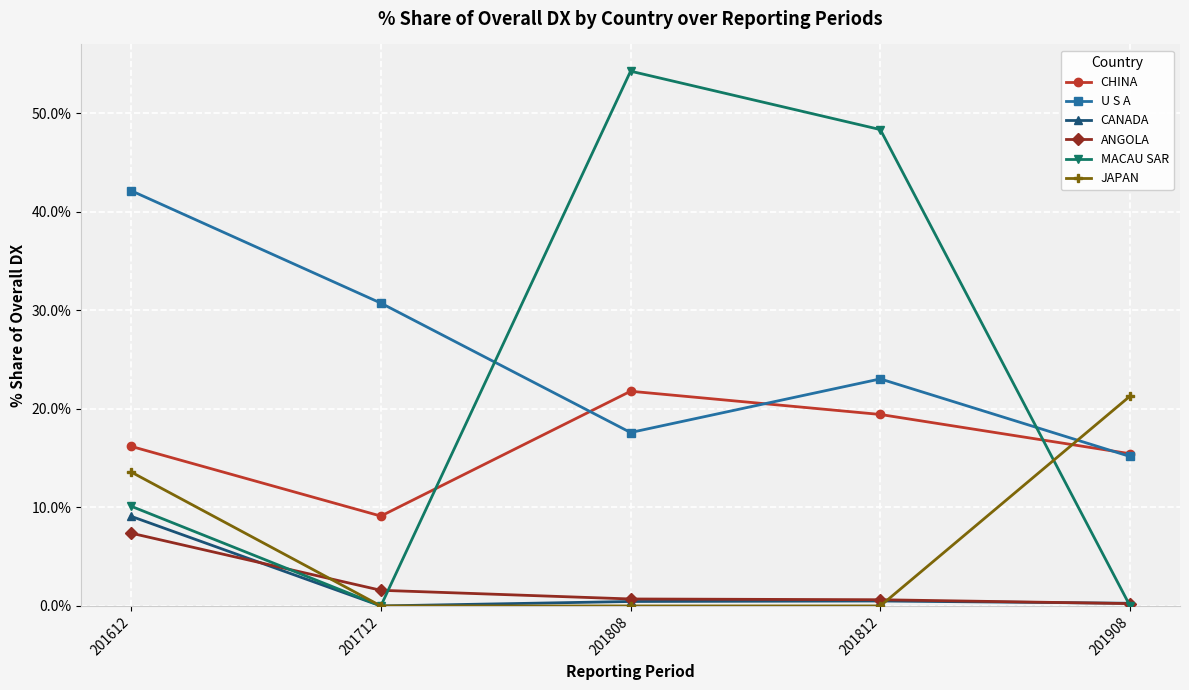

True or false: CHINA has more than 2 points higher than both neighbors.

False